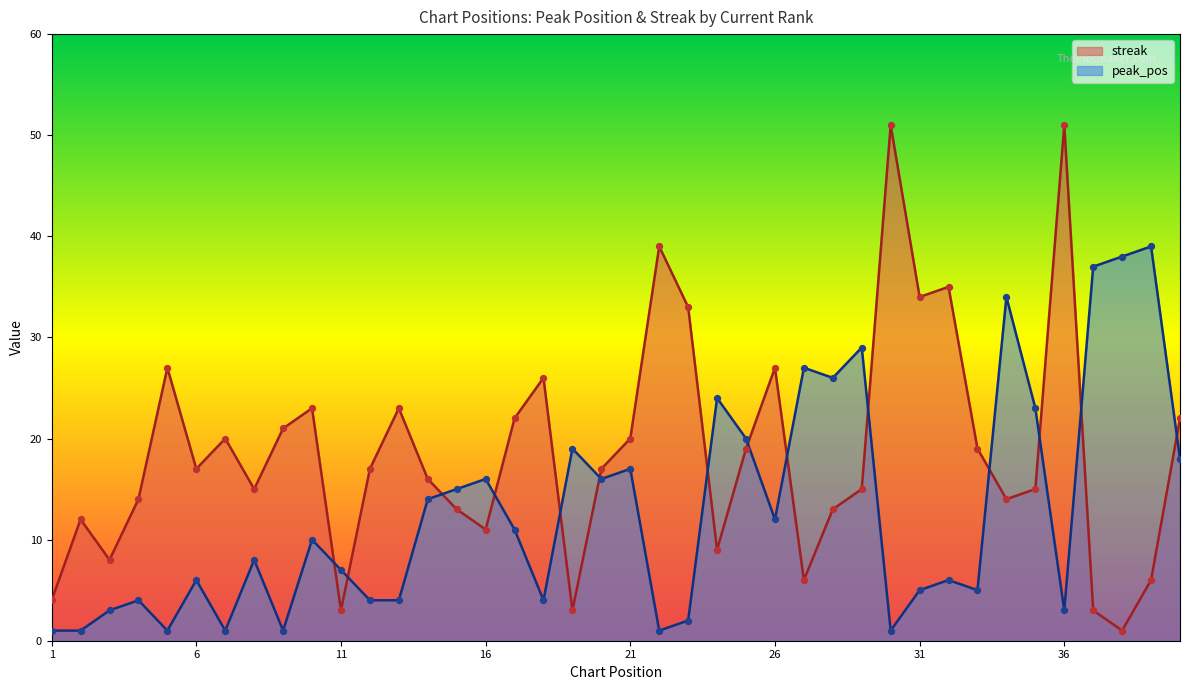

What are all the series names shown in the legend?

streak, peak_pos